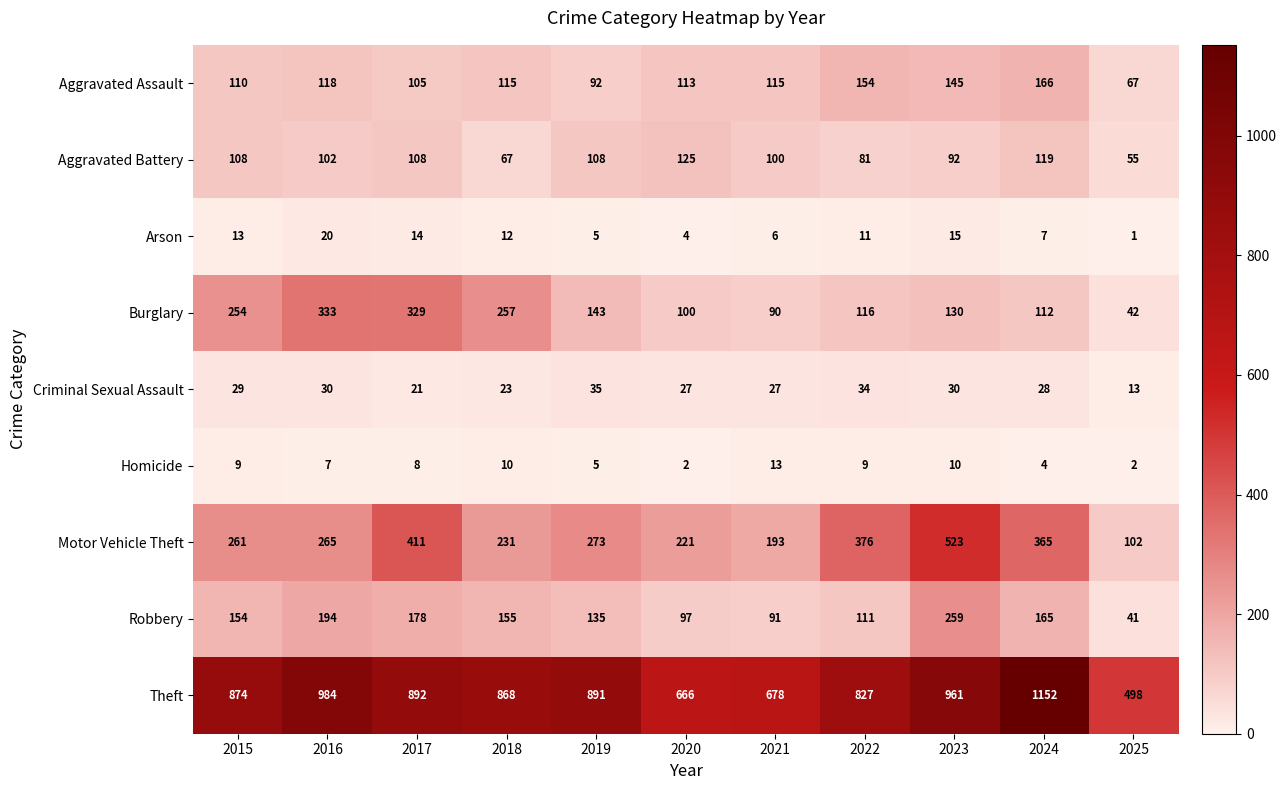

The Criminal Sexual Assault series shows 21 at 2017. True or false?

True